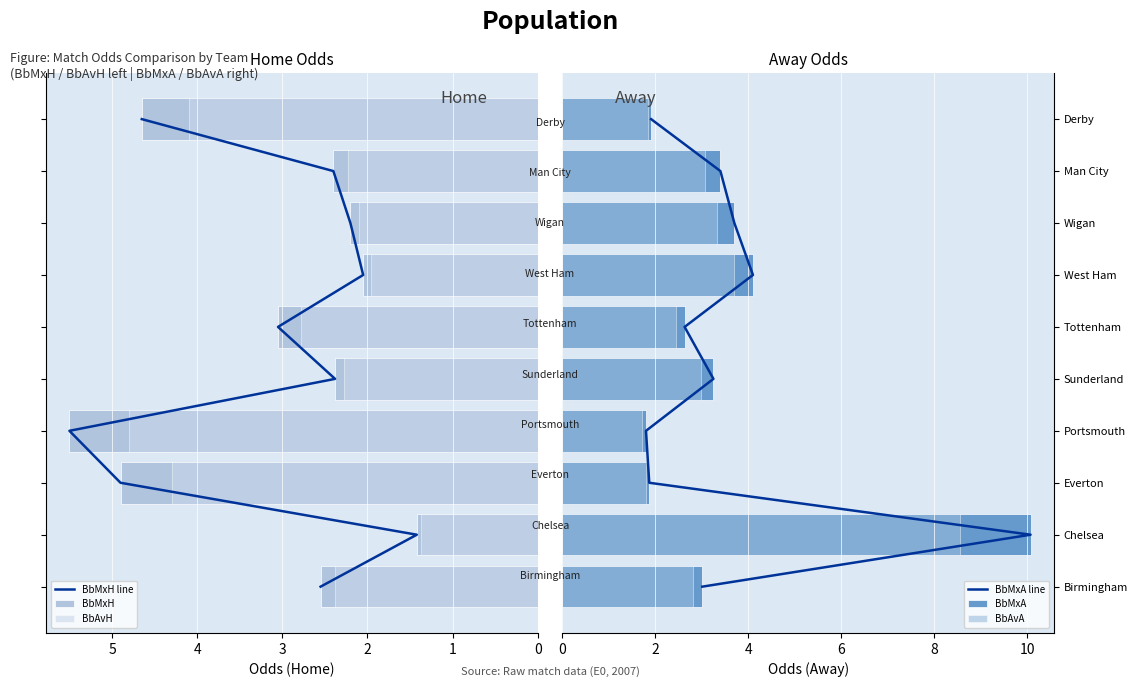

List the labels in order of BbAvA value, smallest first.

Portsmouth, Everton, Derby, Tottenham, Birmingham, Sunderland, Man City, Wigan, West Ham, Chelsea